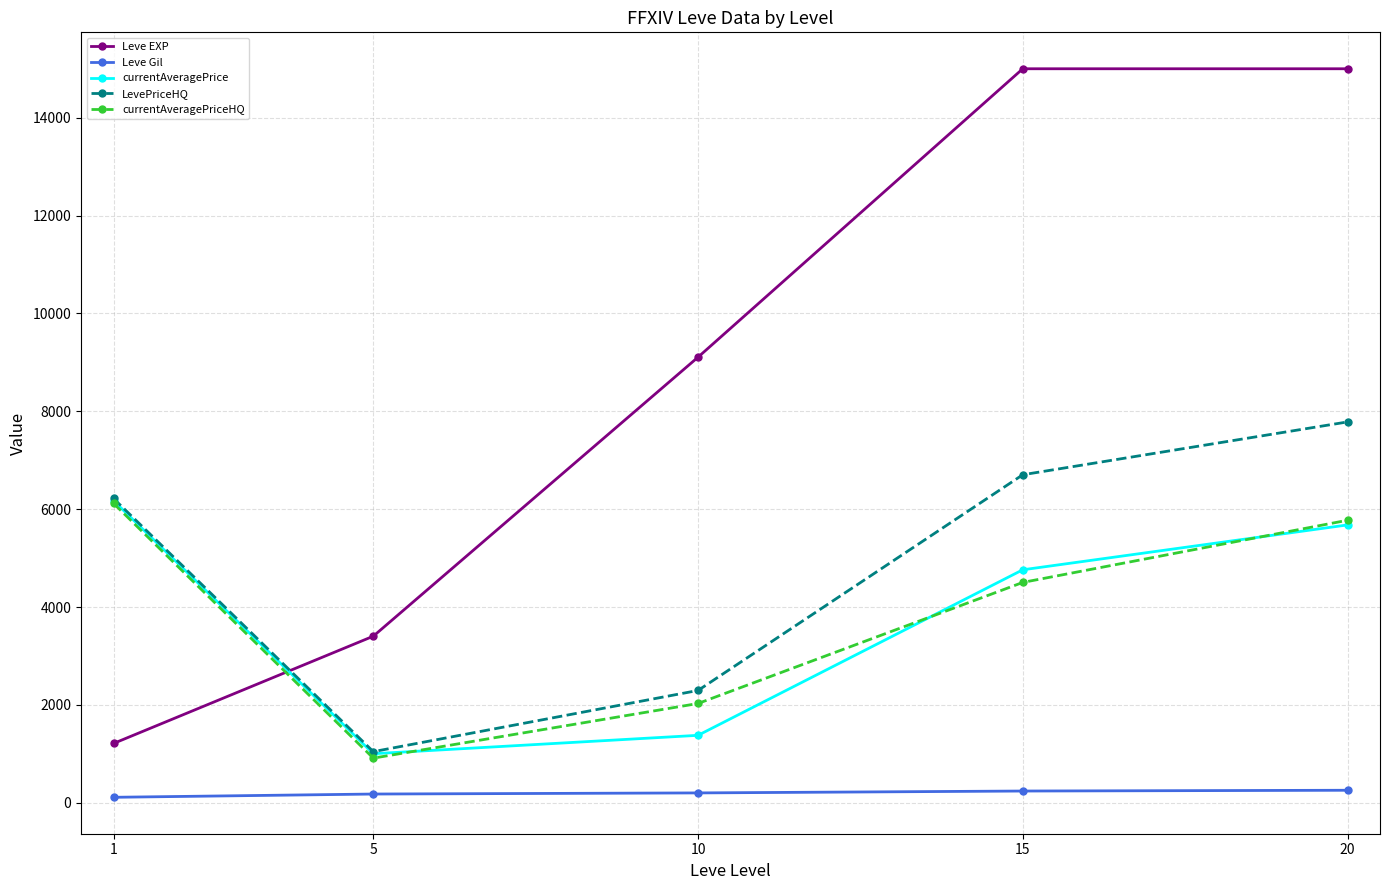

List the labels in order of LevePriceHQ value, largest first.

20, 15, 1, 10, 5